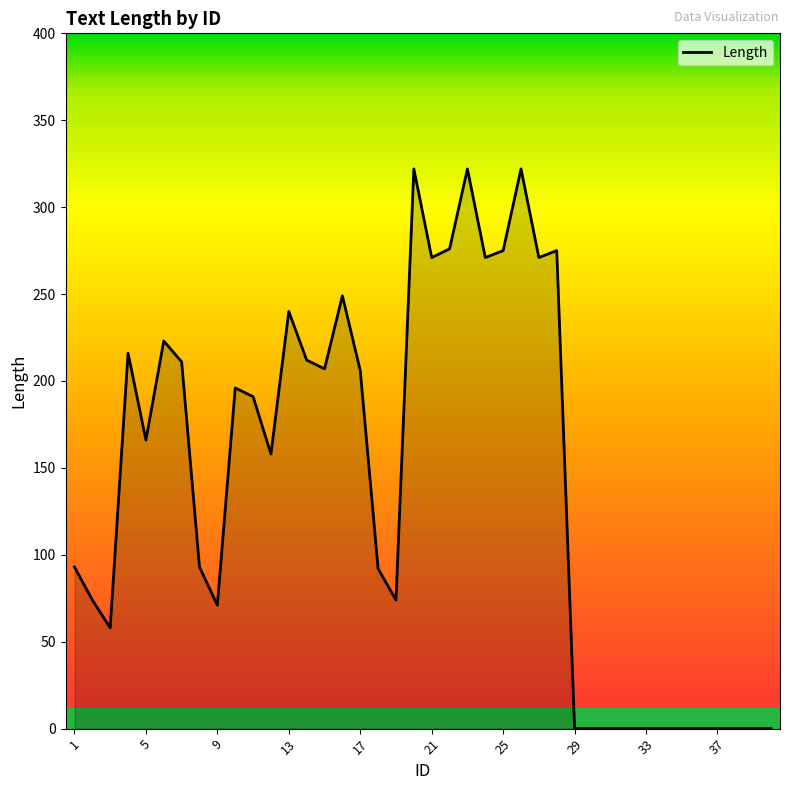

What is the difference between the maximum and minimum values?

322